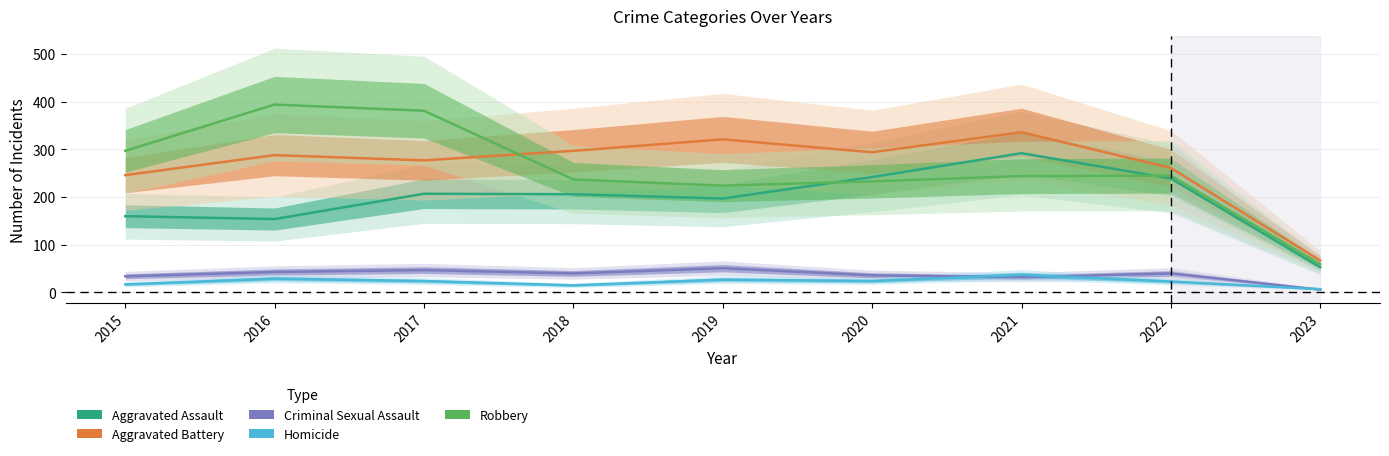

The Criminal Sexual Assault series shows 47 at 2017. True or false?

True